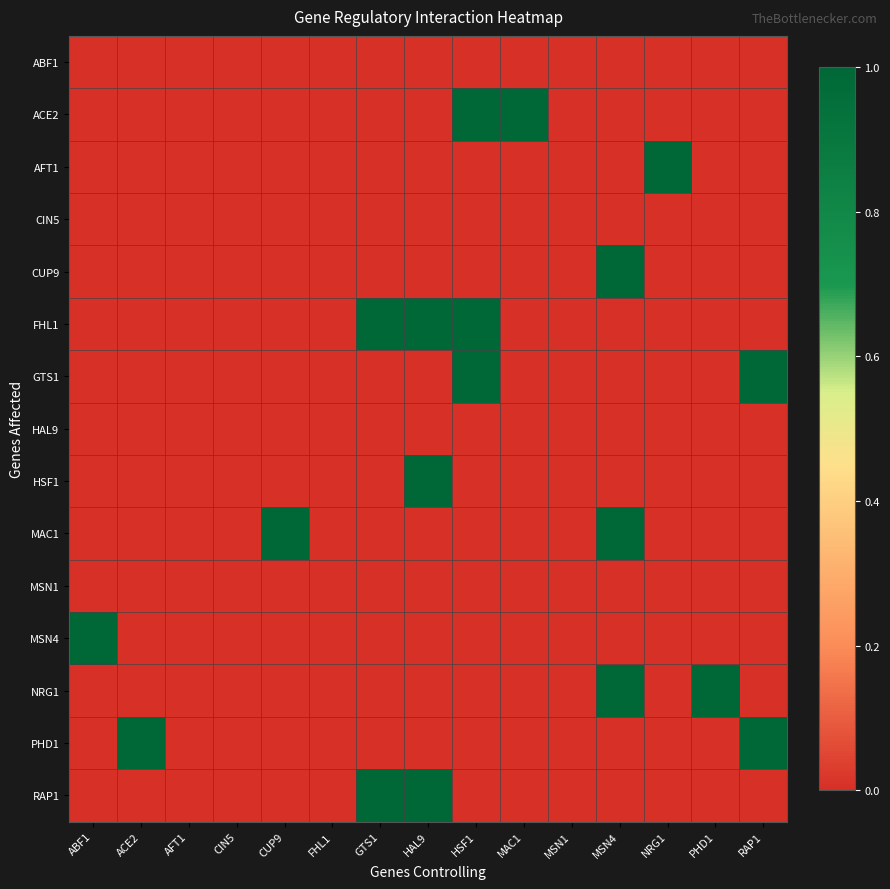

Which label corresponds to the largest value in the chart?

HSF1